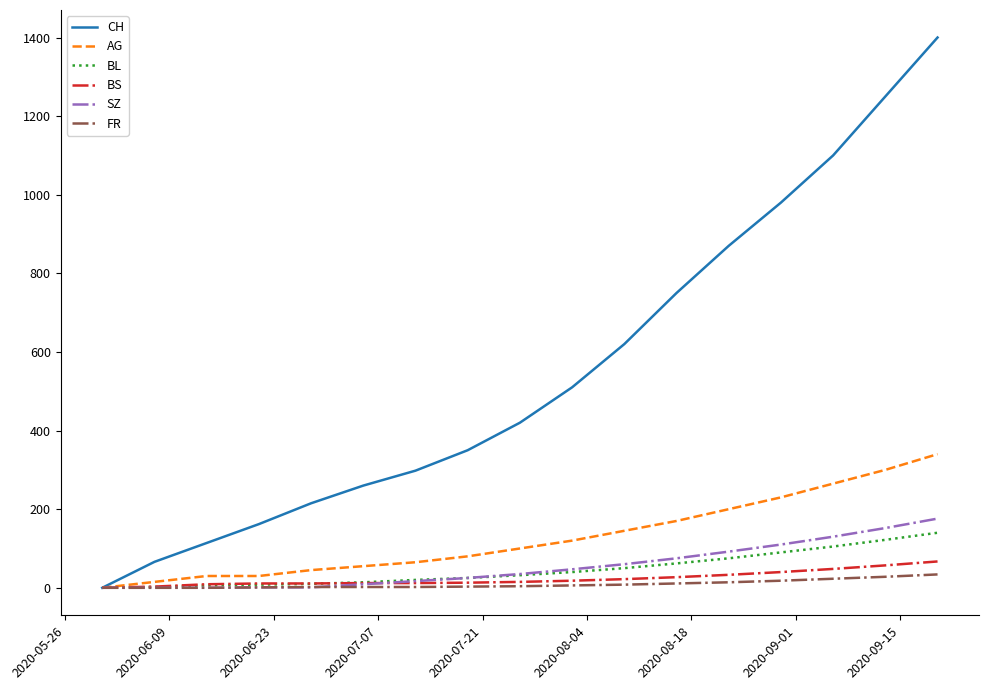

Which series has the largest total across all categories?

CH